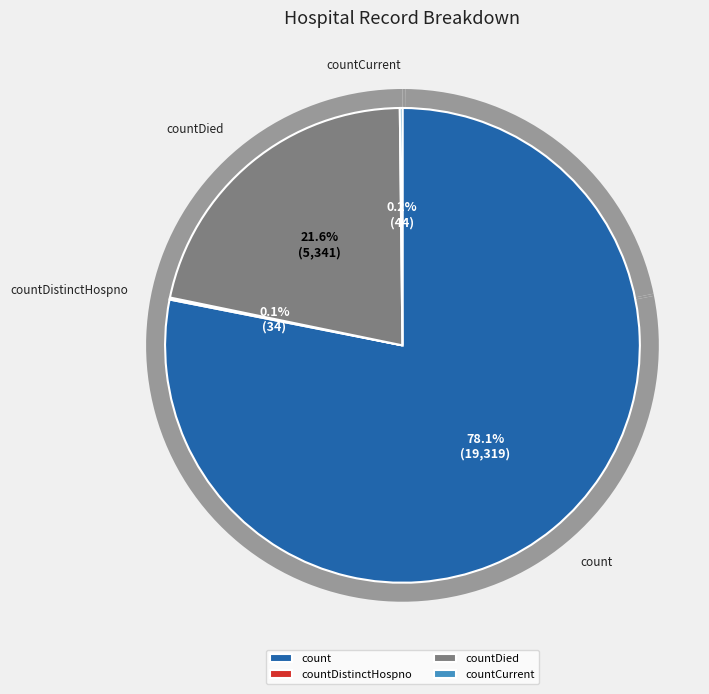

How much of the chart is everything except countDistinctHospno?

99.9%